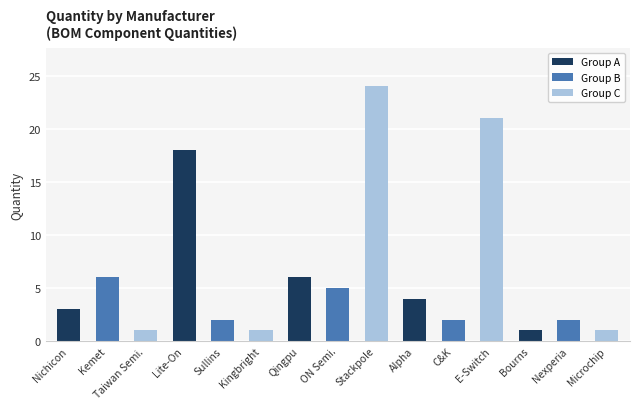

What is the sum of all values?

97